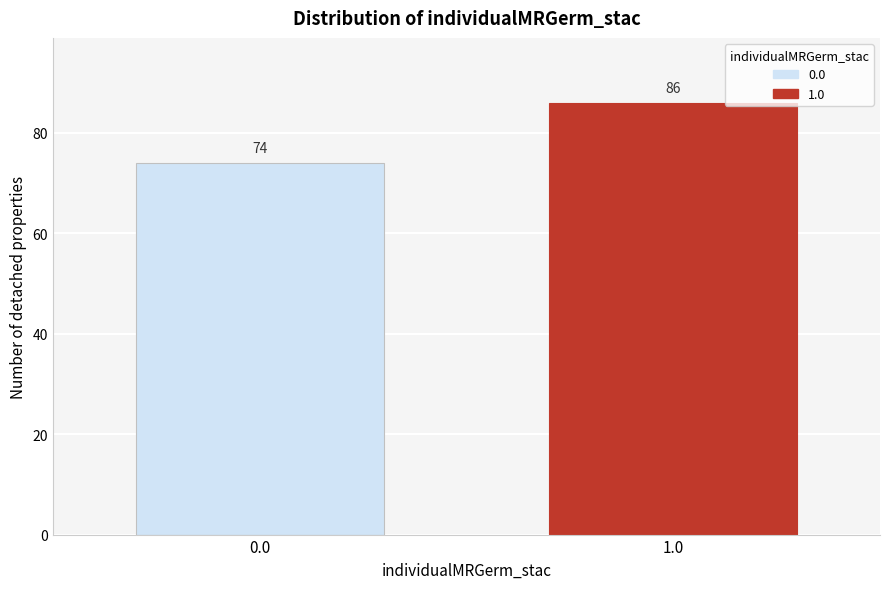

Reading left to right, transcribe all the data shown in this chart.

74	86